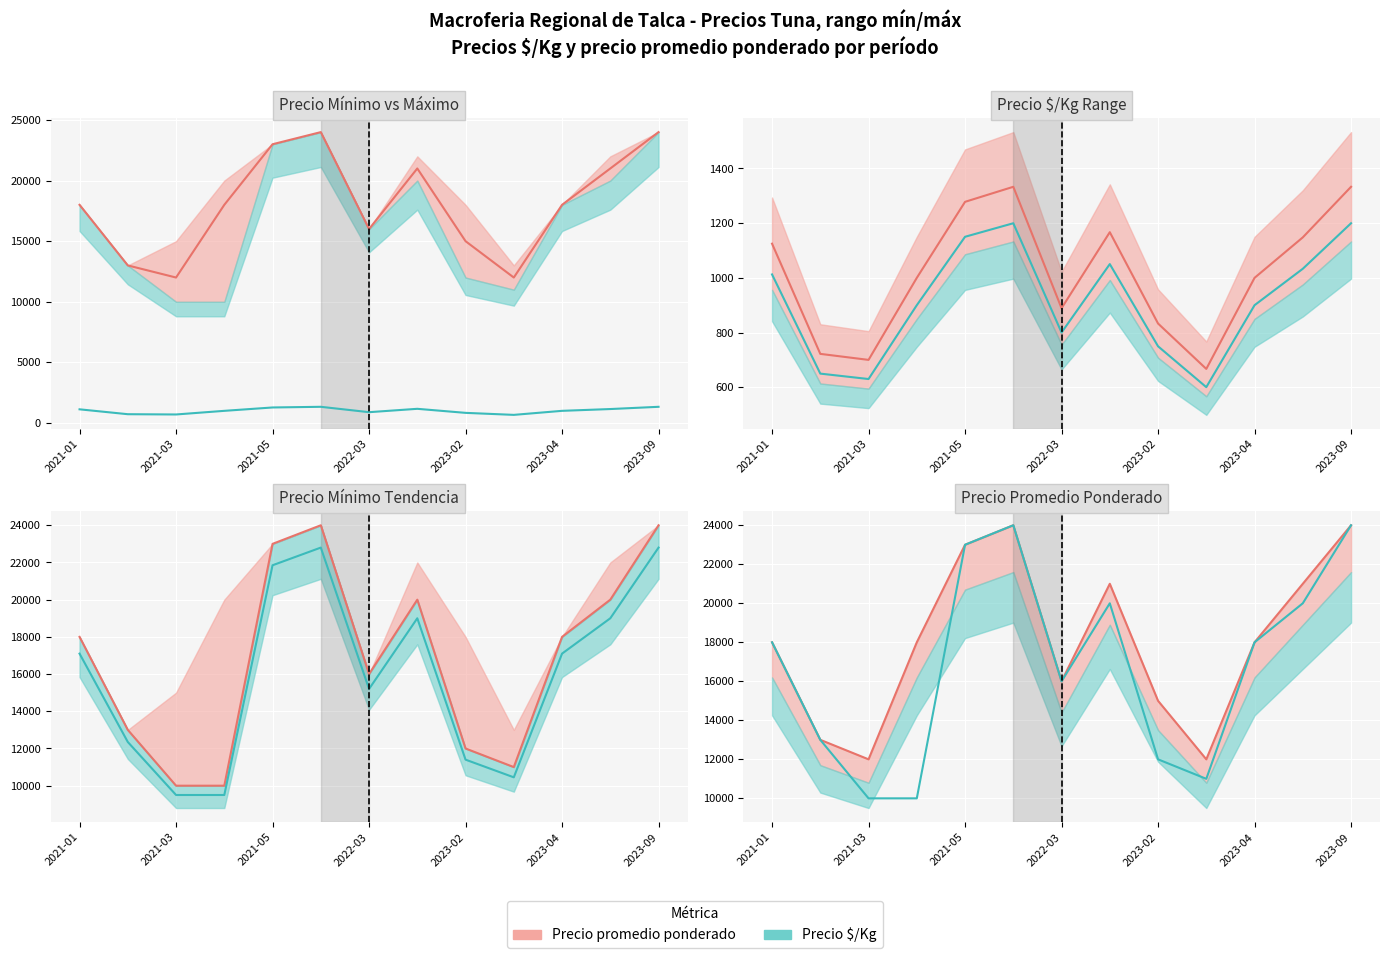

The Precio promedio ponderado series shows 28726 at 2022-03. True or false?

False